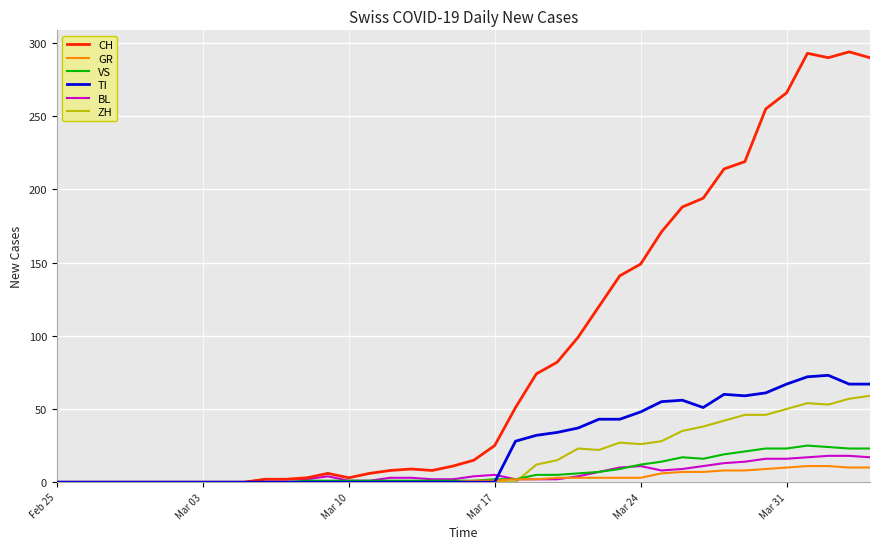

Which series has the widest spread of values?

CH